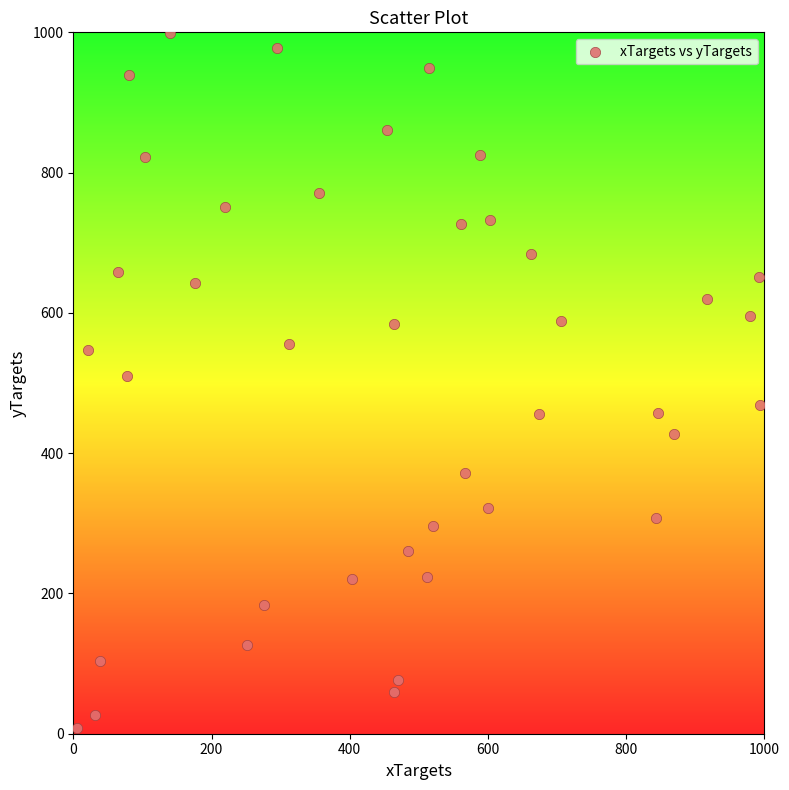

What is the range of X values (max minus min)?

987.5